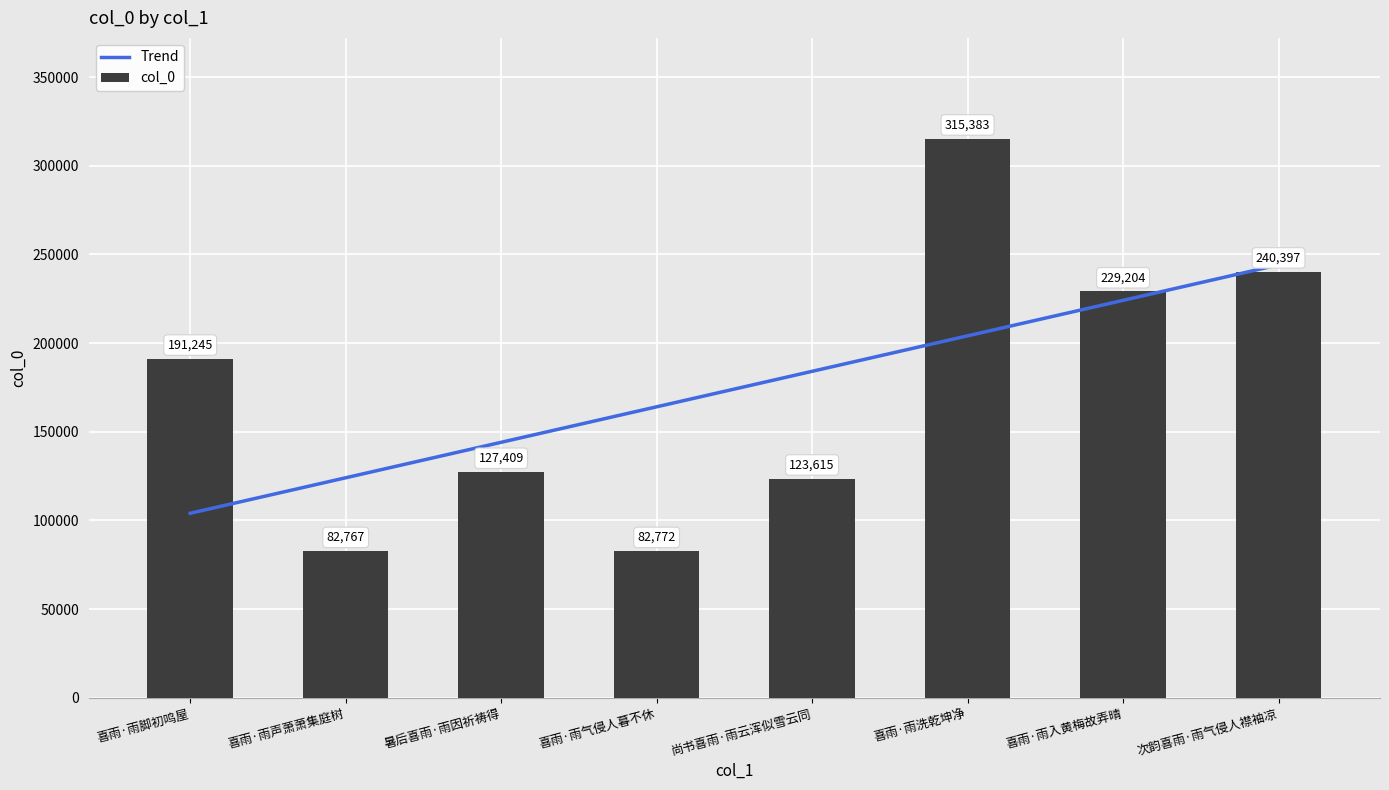

What is the smallest value displayed?

82767